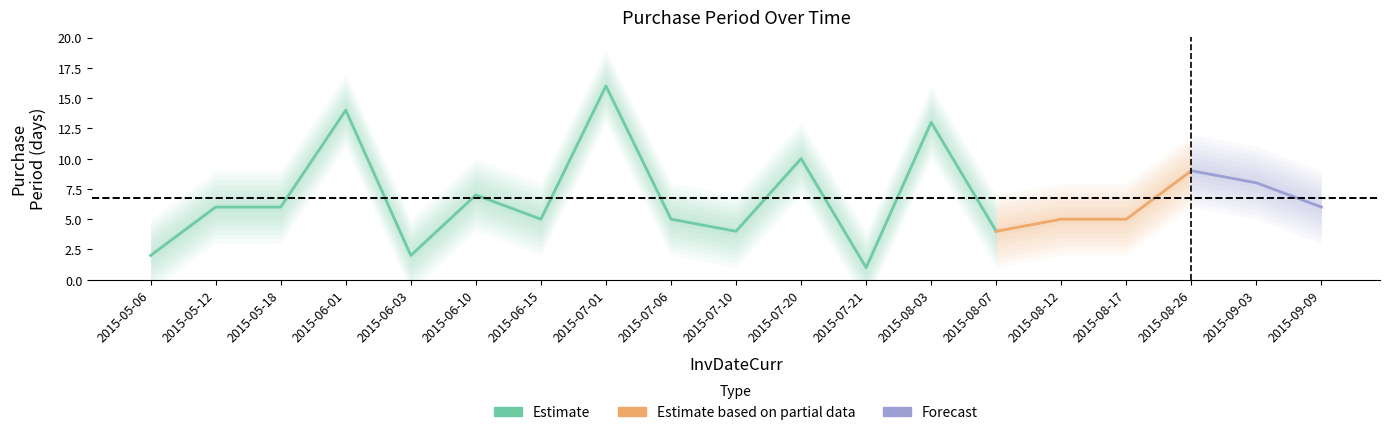

Which has a higher value, 2015-07-10 or 2015-08-07?

2015-07-10